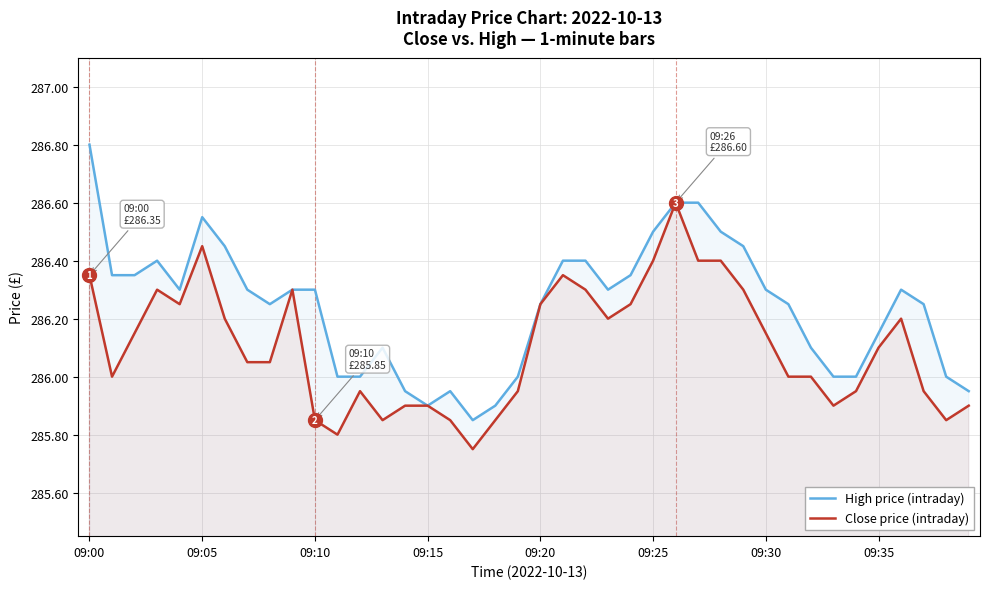

What value does the Close price (intraday) series have at 18?

285.9